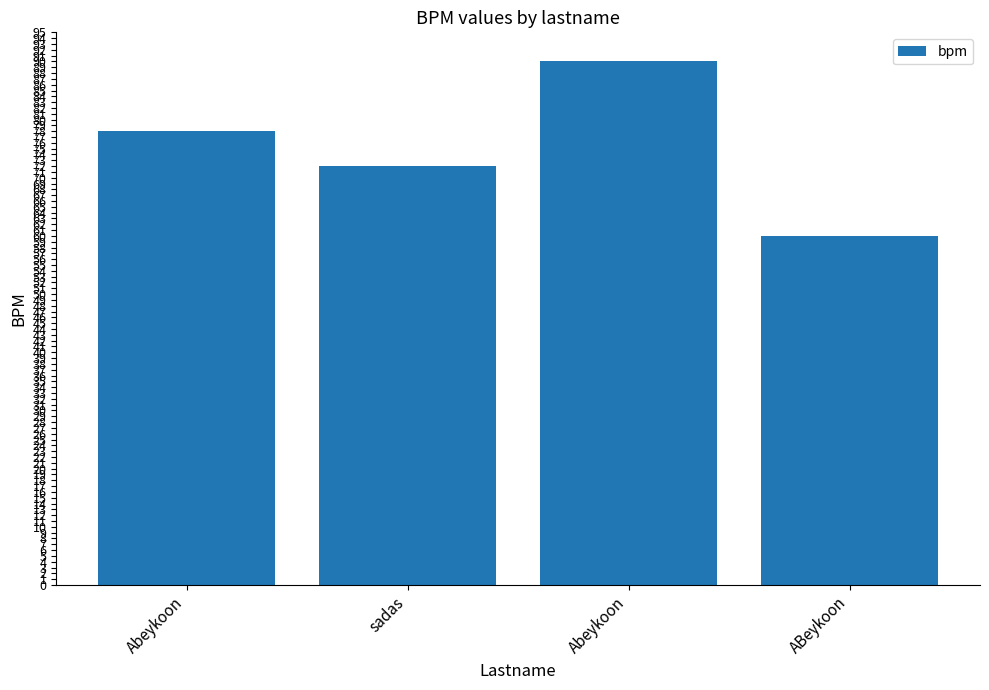

The value at Abeykoon is 90. True or false?

True